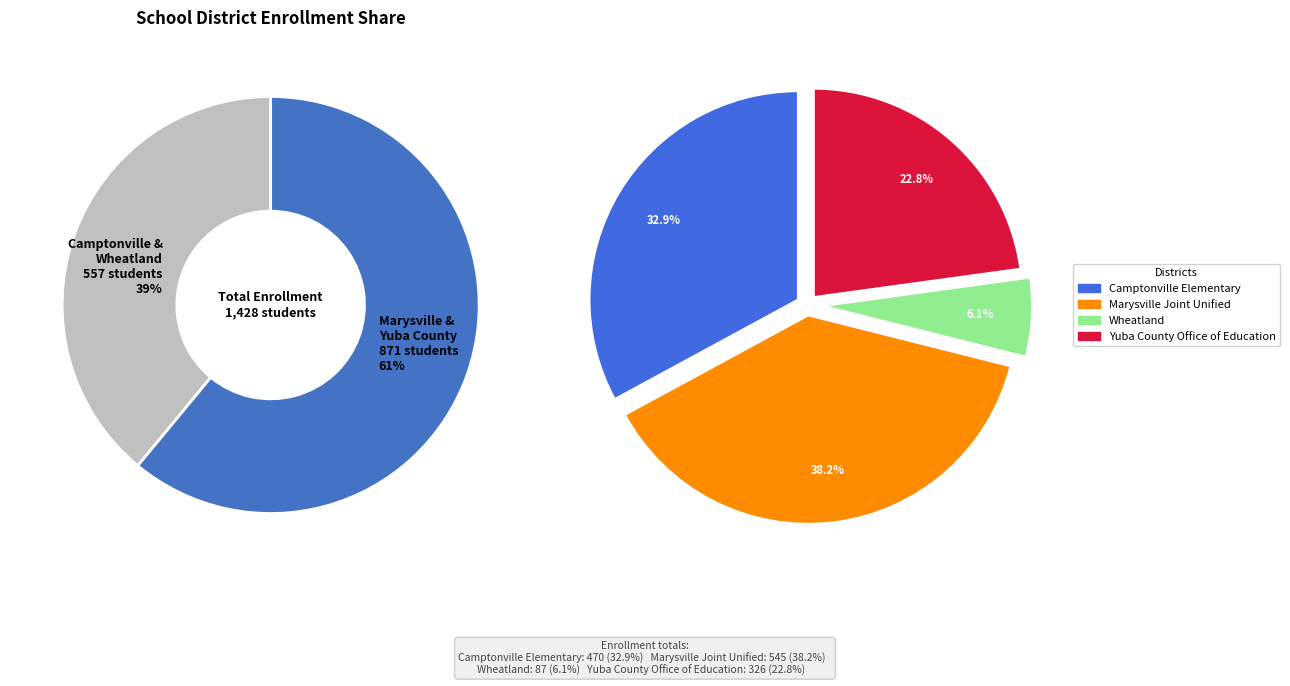

What is the largest slice in the pie chart?

Marysville Joint Unified